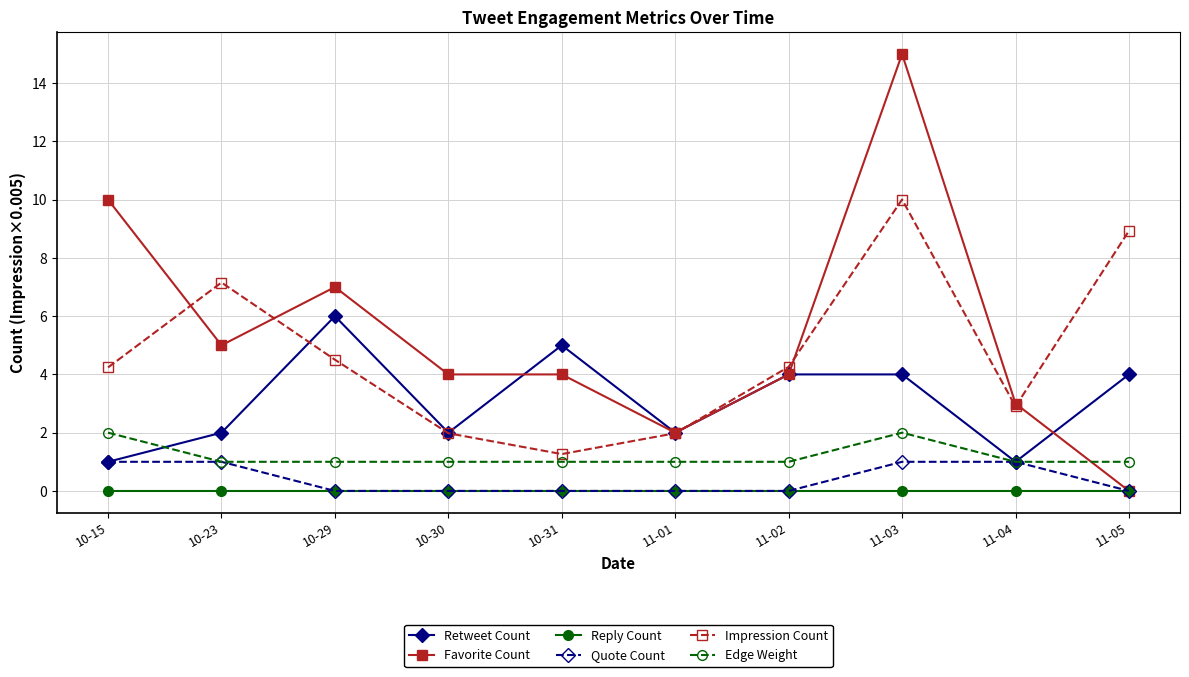

What is the difference between the Impression Count values at 11-02 and 10-23?

2.9